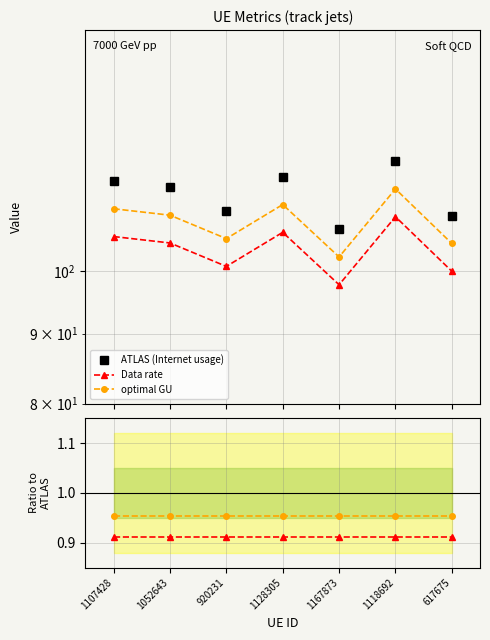

Which series changed the most between 920231 and 1167873?

ATLAS (Internet usage)